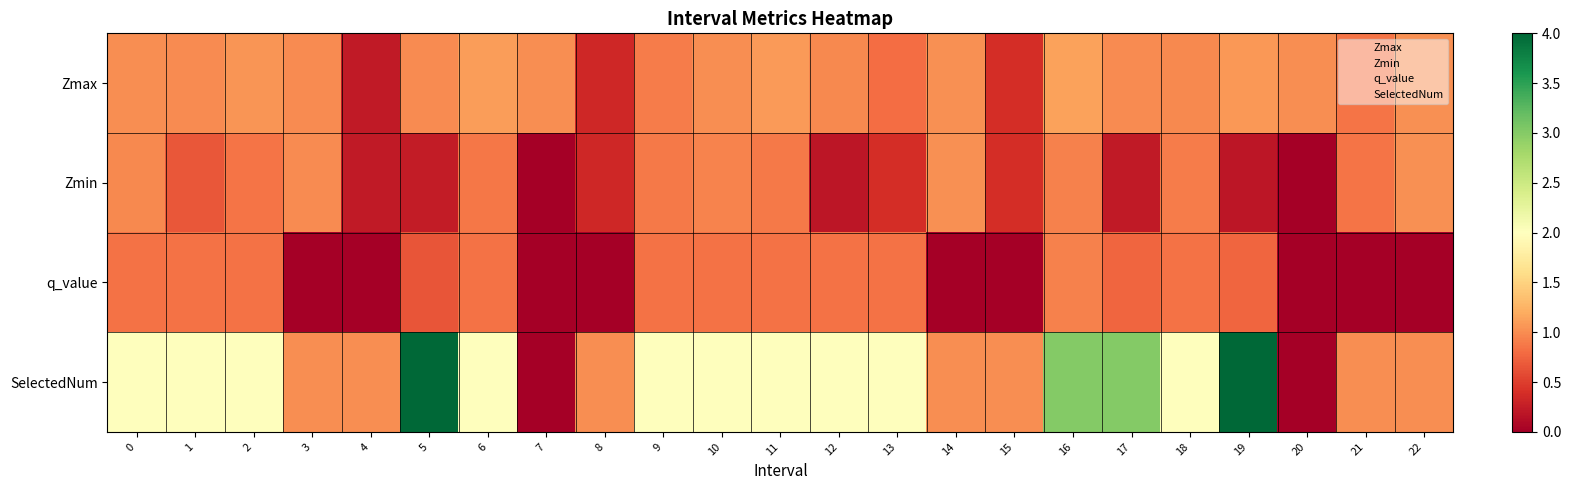

Reading left to right, transcribe all the data shown in this chart.

Zmax: 0=1.0	1=1.0	2=1.1	3=1.0	4=0.2	5=1.0	6=1.1	7=1.0	8=0.3	9=0.9	10=1.0	11=1.1	12=1.0	13=0.8	14=1.0	15=0.4	16=1.1	17=1.0	18=1.0	19=1.1	20=1.0	21=0.9	22=1.0
Zmin: 0=1.0	1=0.7	2=0.9	3=1.0	4=0.2	5=0.2	6=0.9	7=0.0	8=0.3	9=0.9	10=1.0	11=0.9	12=0.2	13=0.4	14=1.0	15=0.4	16=0.9	17=0.2	18=0.9	19=0.2	20=0.0	21=0.9	22=1.0
q_value: 0=0.8	1=0.8	2=0.8	3=0.0	4=0.0	5=0.7	6=0.8	7=0.0	8=0.0	9=0.8	10=0.8	11=0.8	12=0.8	13=0.8	14=0.0	15=0.0	16=0.9	17=0.8	18=0.8	19=0.8	20=0.0	21=0.0	22=0.0
SelectedNum: 0=2.0	1=2.0	2=2.0	3=1.0	4=1.0	5=4.0	6=2.0	7=0.0	8=1.0	9=2.0	10=2.0	11=2.0	12=2.0	13=2.0	14=1.0	15=1.0	16=3.0	17=3.0	18=2.0	19=4.0	20=0.0	21=1.0	22=1.0